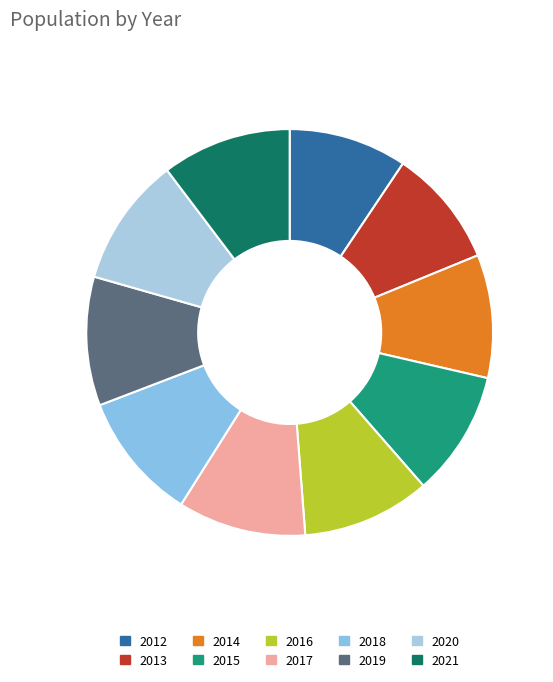

Between 2019 and 2021, which is larger?

2021